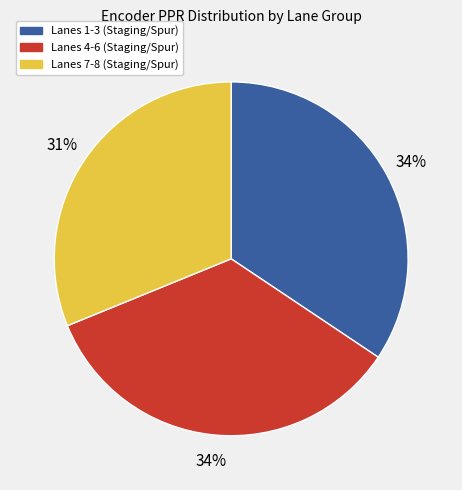

What is the ratio of the value at Lanes 1-3 (Staging/Spur) to the value at Lanes 7-8 (Staging/Spur)?

1.1